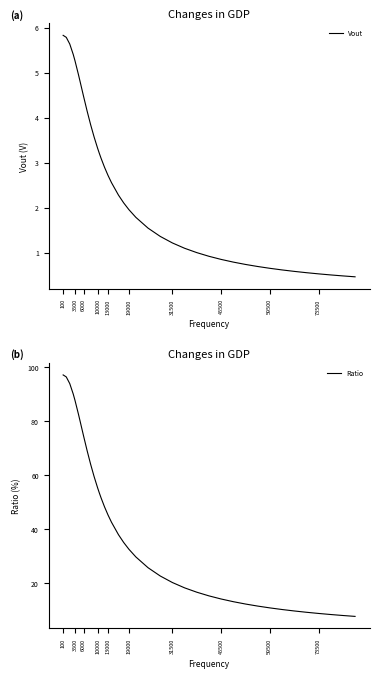

What is the lowest value of the Vout series?

0.5